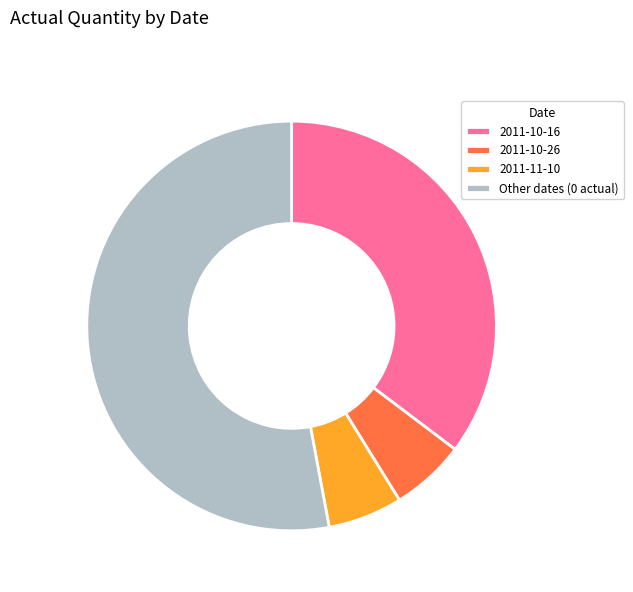

True or false: 2011-11-10 accounts for 6% of the total.

True